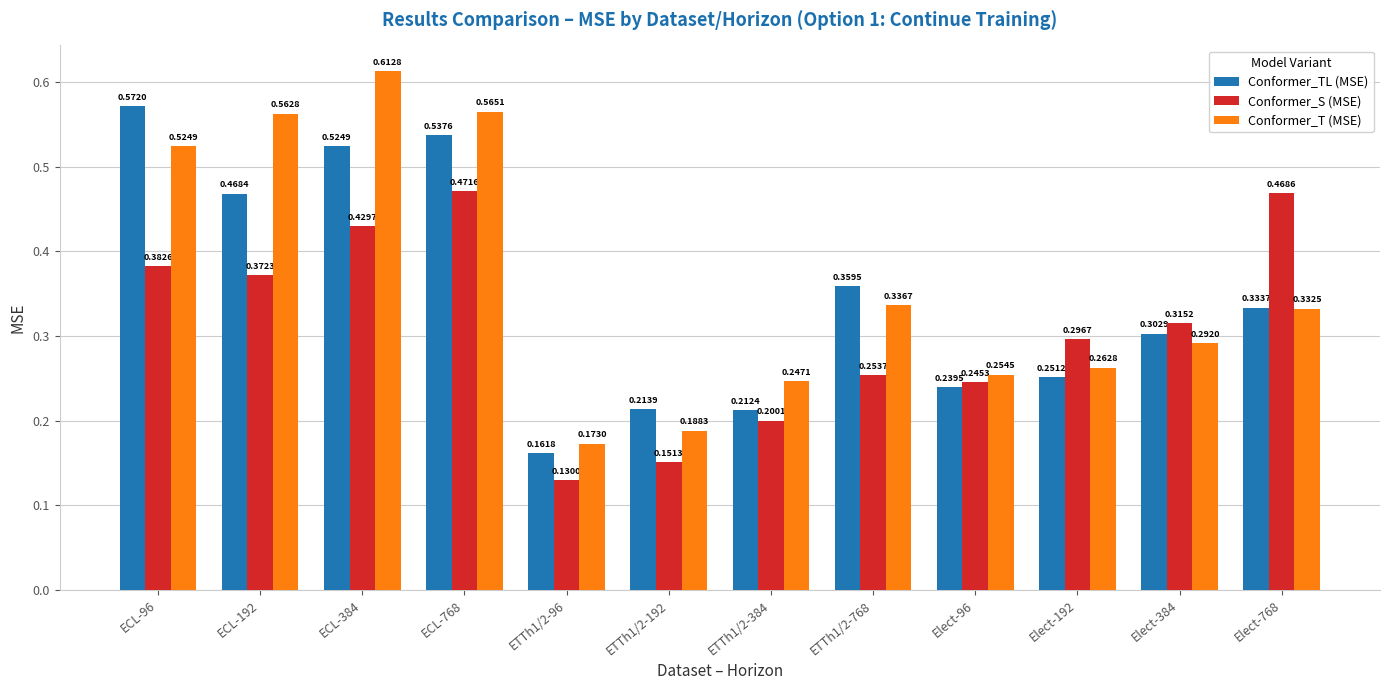

Are the bars horizontal?

No